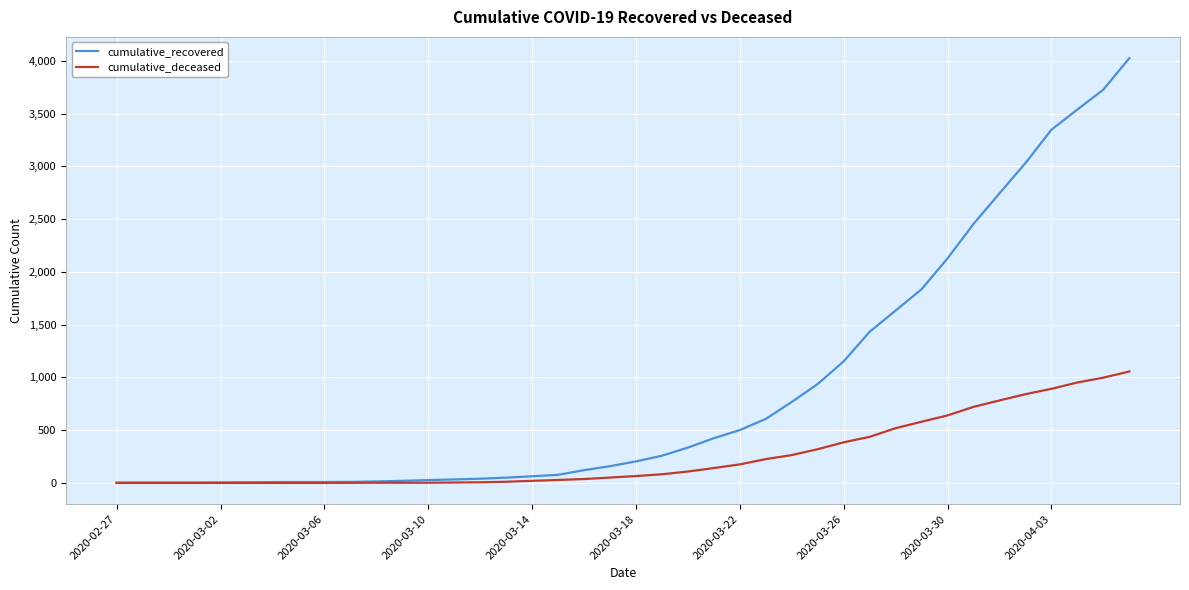

What is the minimum value for cumulative_recovered?

3